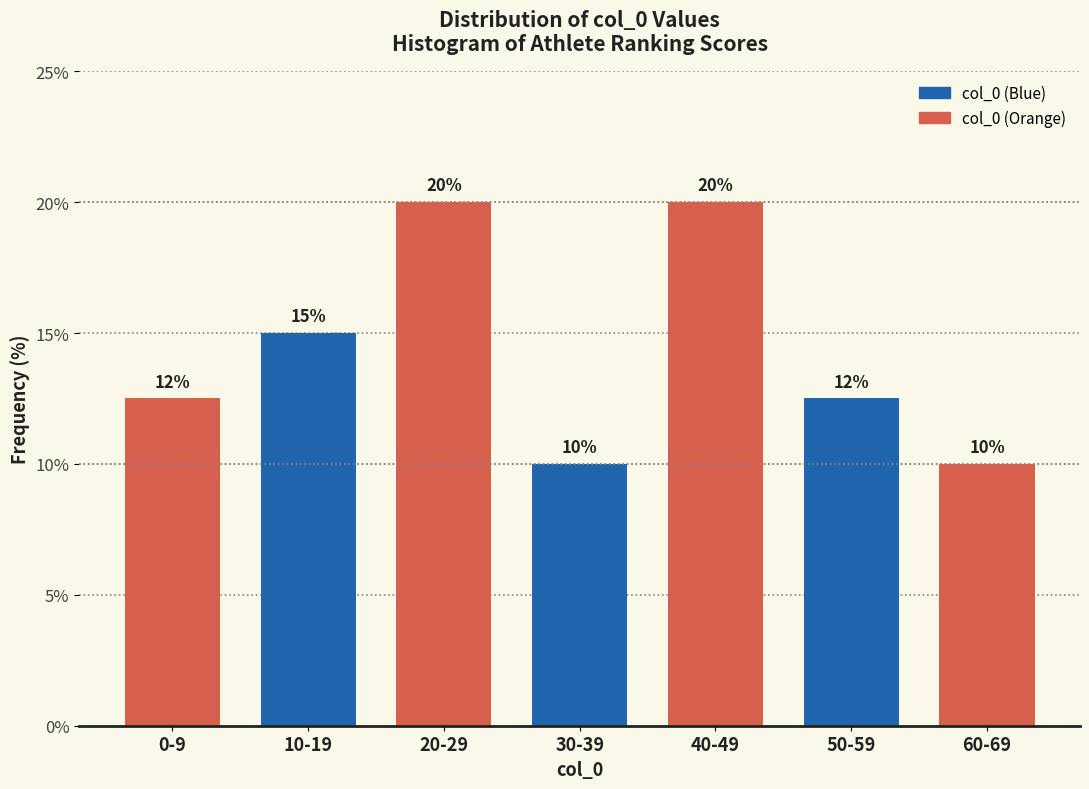

Is it true that the value at 30-39 is 10.0?

True